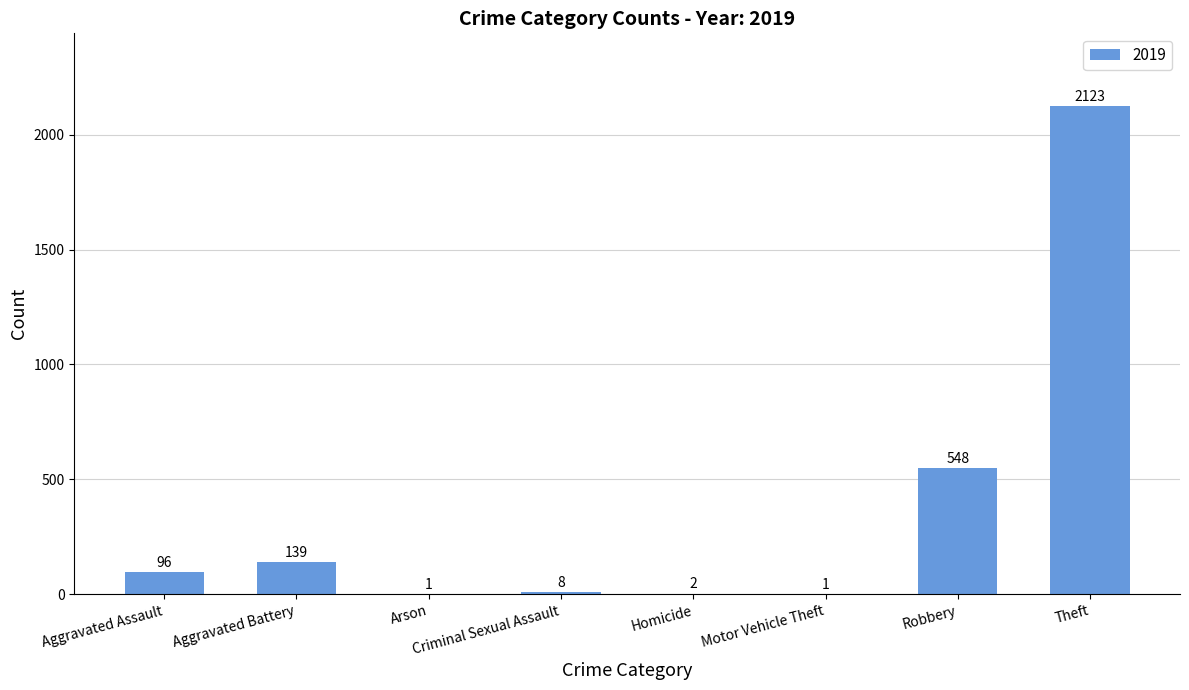

At which label is the value closest to 1062?

Robbery